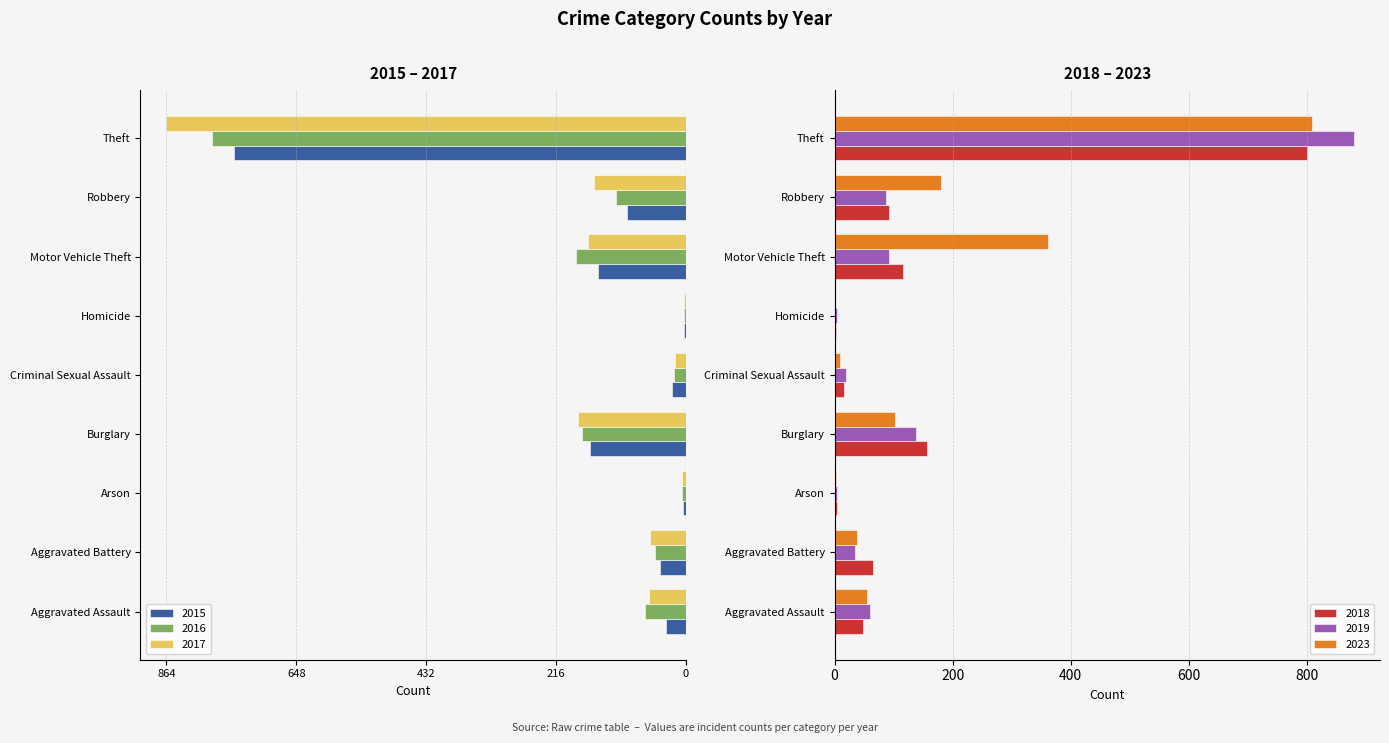

Reading left to right, what are all the values shown in this chart?

2015: -34	-44	-5	-159	-24	-4	-146	-98	-751
2016: -68	-52	-7	-173	-20	-4	-183	-116	-788
2017: -62	-59	-6	-179	-19	-4	-163	-153	-864
2018: 49	66	5	156	16	3	116	93	800
2019: 60	35	5	138	19	4	93	88	880
2023: 55	38	2	103	9	1	361	180	808